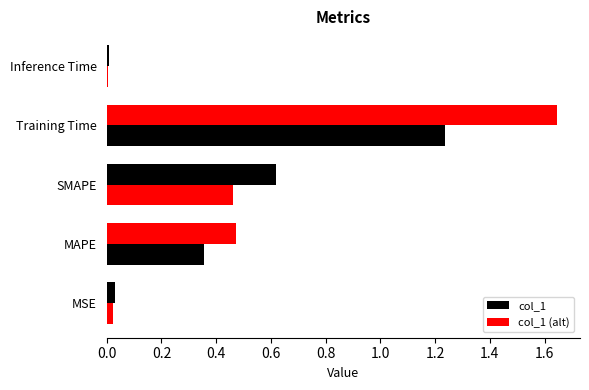

How many data points does each series have?

5